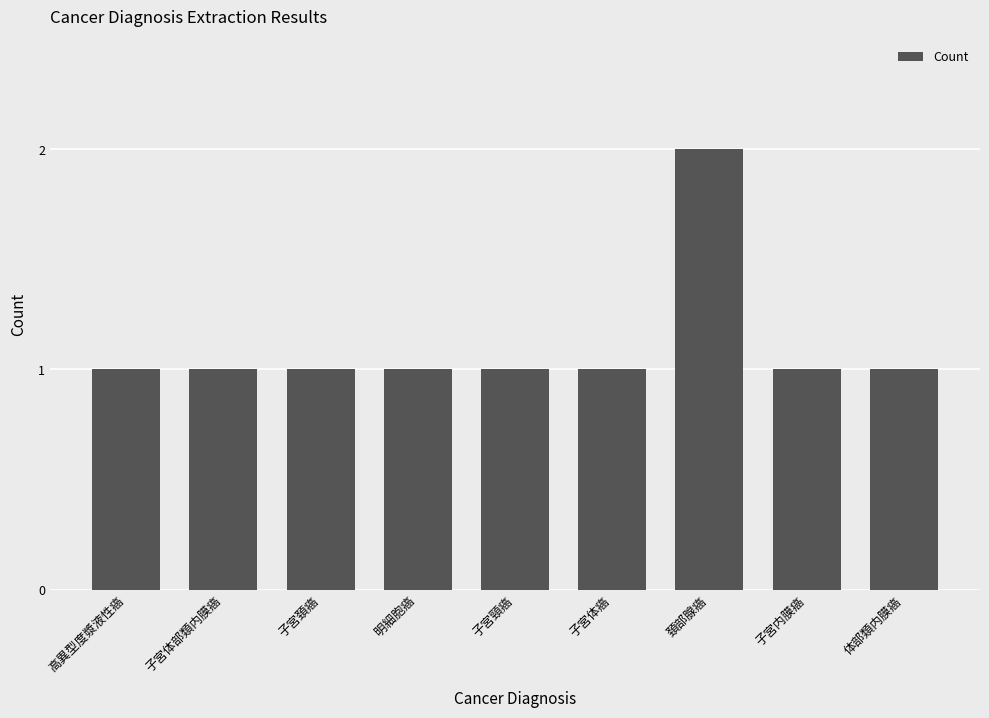

Reading left to right, list all the values displayed in this chart.

1	1	1	1	1	1	2	1	1